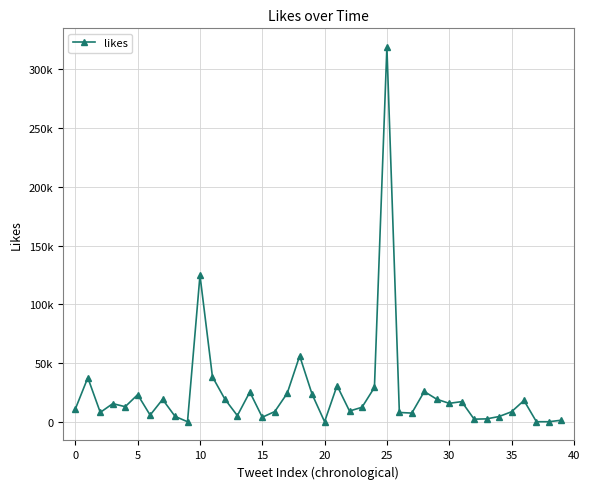

Reading left to right, extract all data points from this chart.

10875	37473	7922	15401	12801	23030	5636	19021	4546	0	124638	38236	19207	5189	25303	3812	8625	24201	56059	23330	0	30749	9108	12287	29164	318925	7885	7352	25732	19150	15654	17103	2171	2433	4421	8471	18083	0	0	1276